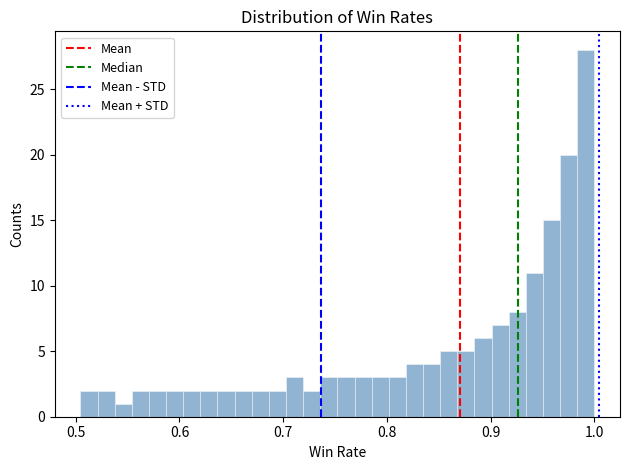

Read against the x-axis, roughly where is the centre of the tallest bar?

0.99